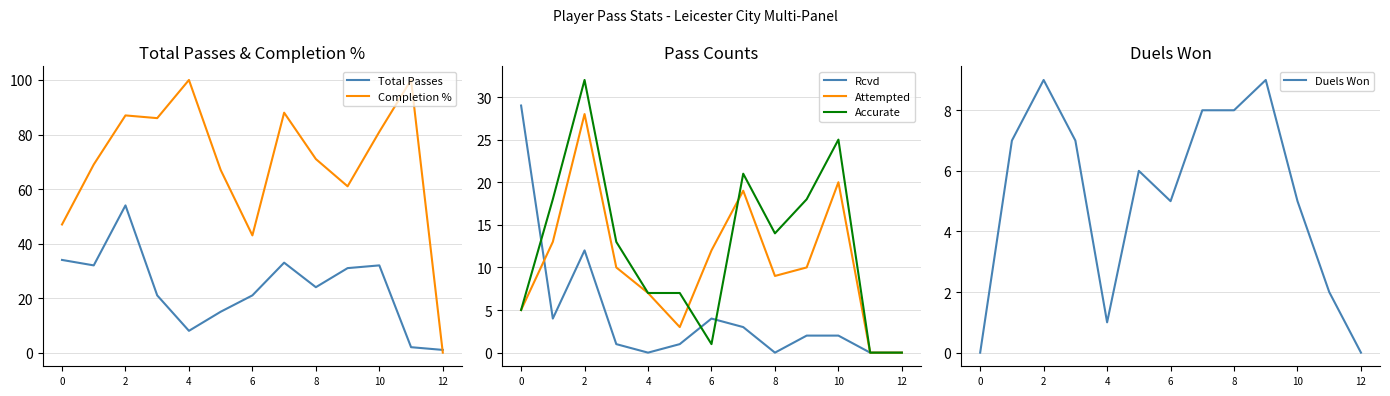

What is the average value of the Attempted series?

10